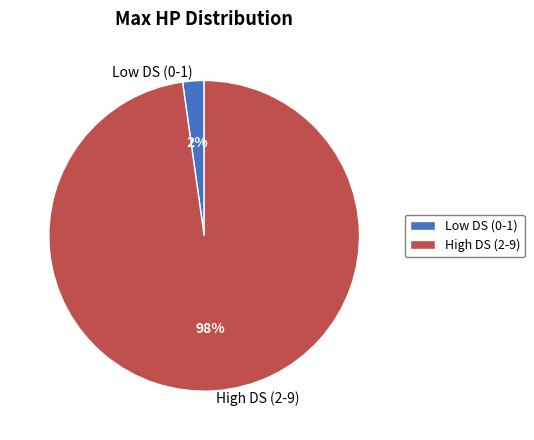

How many slices are in this pie chart?

2